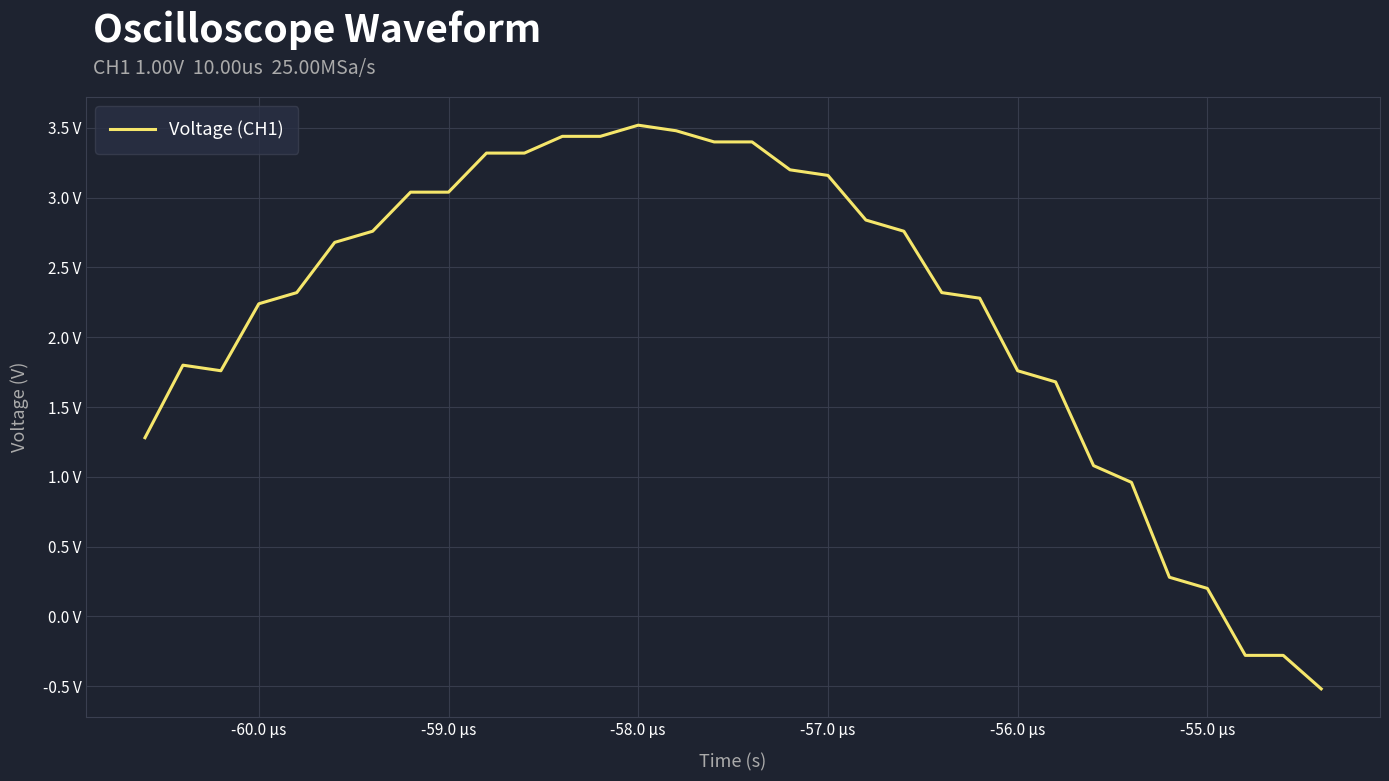

Does the chart display data point markers on the line(s)?

No